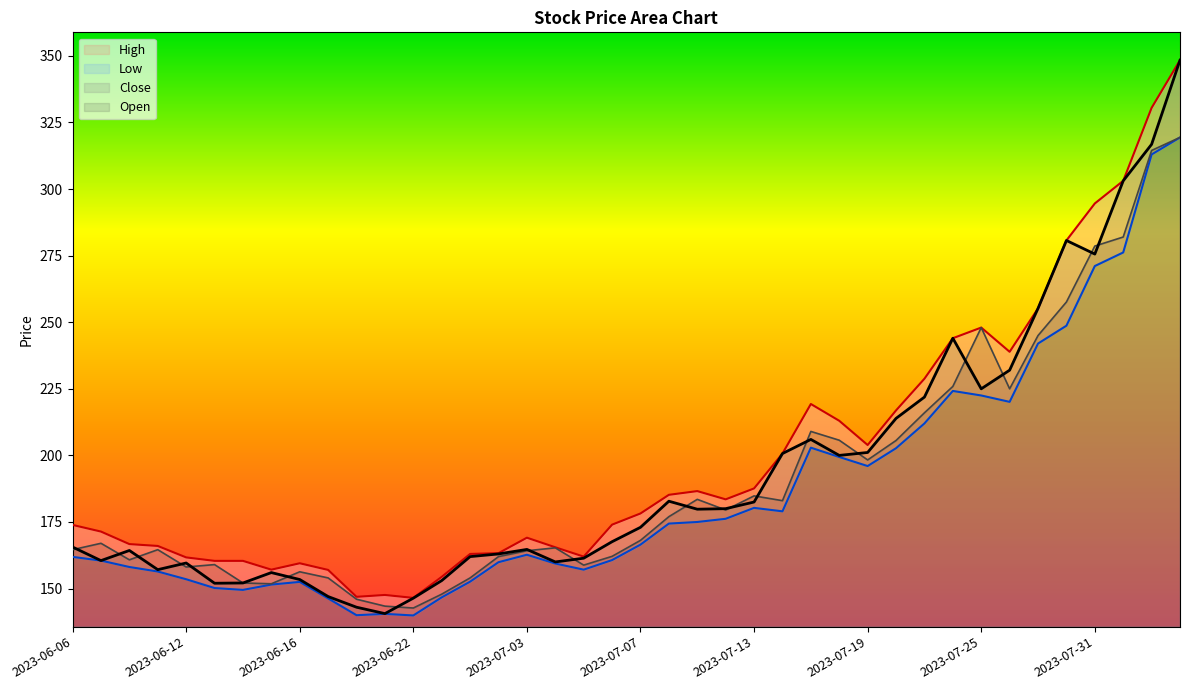

Which series changed the most between 2023-07-11 and 2023-07-13?

Low